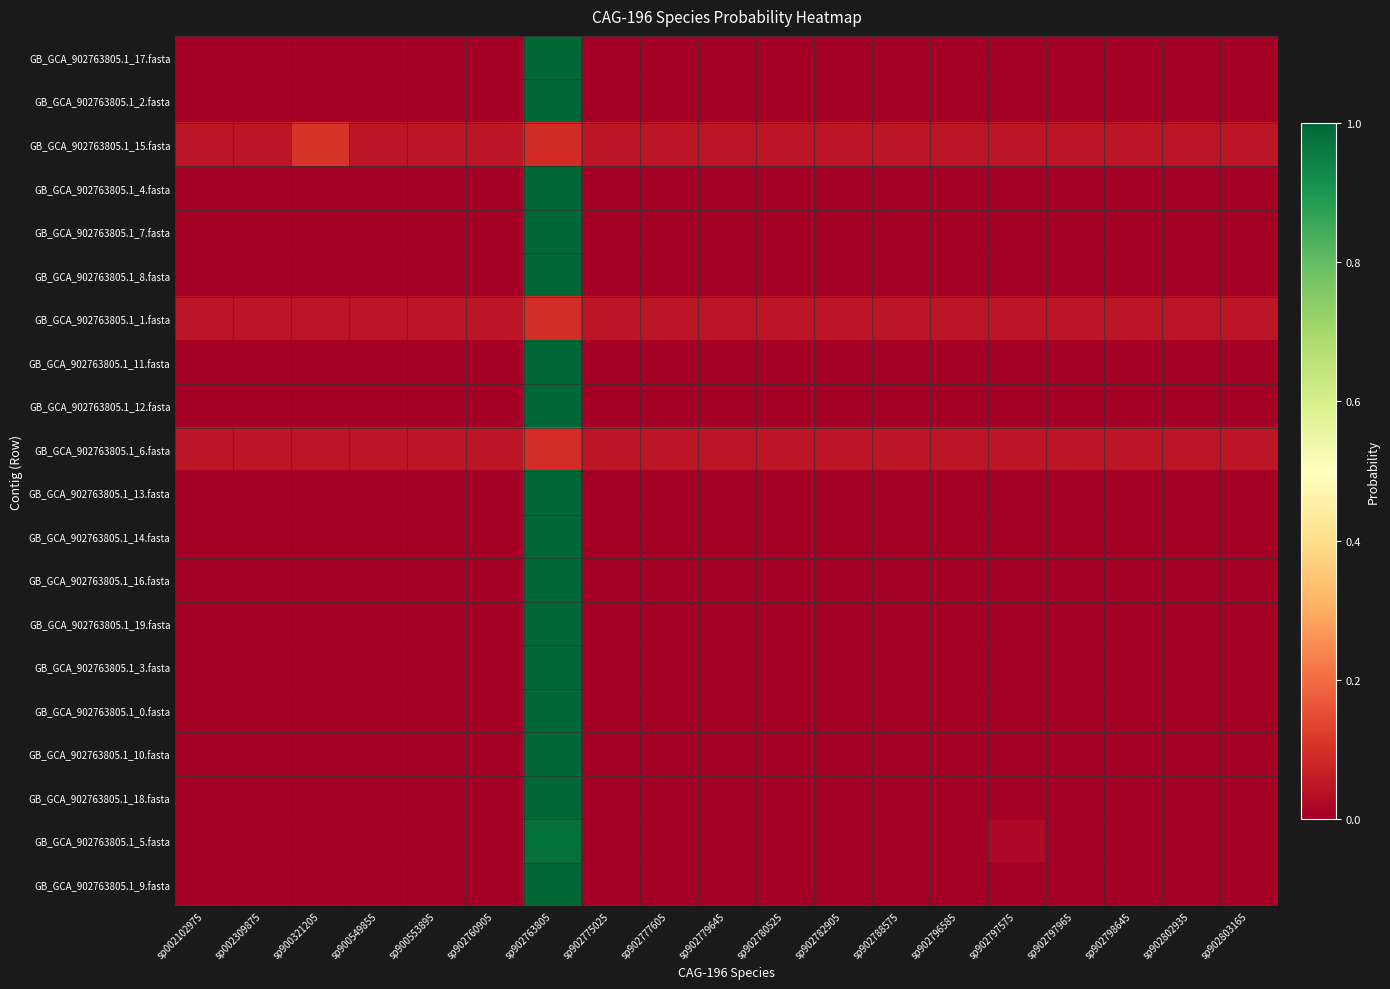

At which category is the sum across all series the highest?

sp902763805